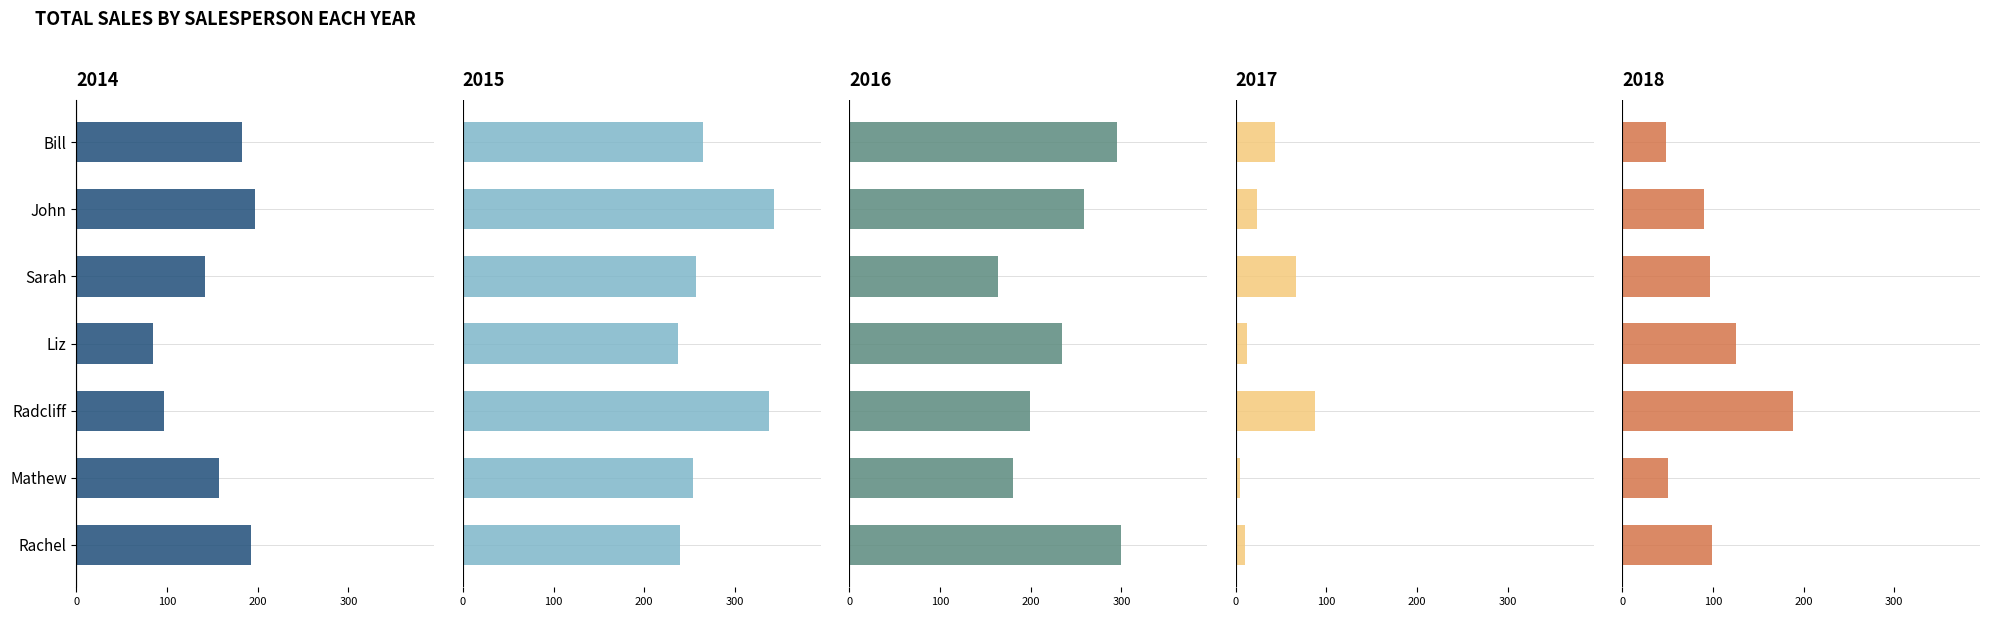

Rank the categories by 2018 value from lowest to highest.

Bill, Mathew, John, Sarah, Rachel, Liz, Radcliff